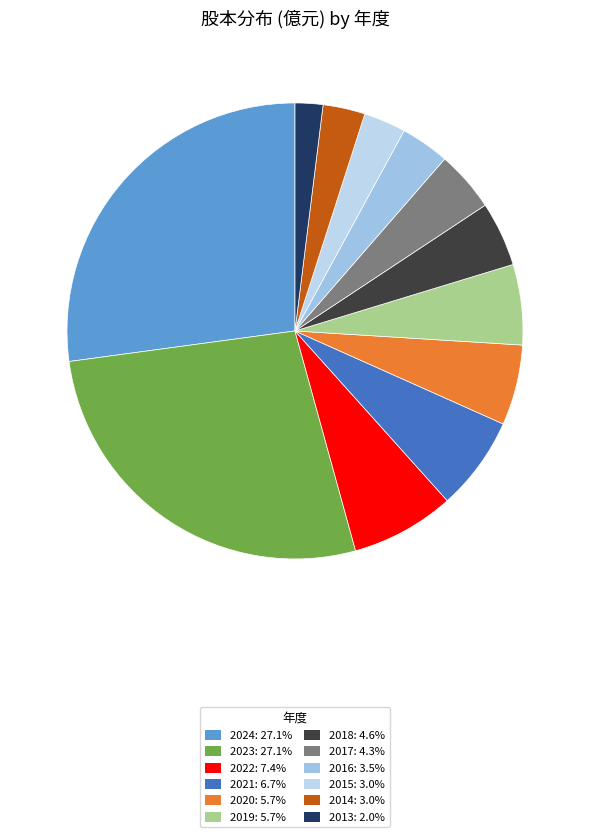

Which has a higher value, 2020 or 2013?

2020